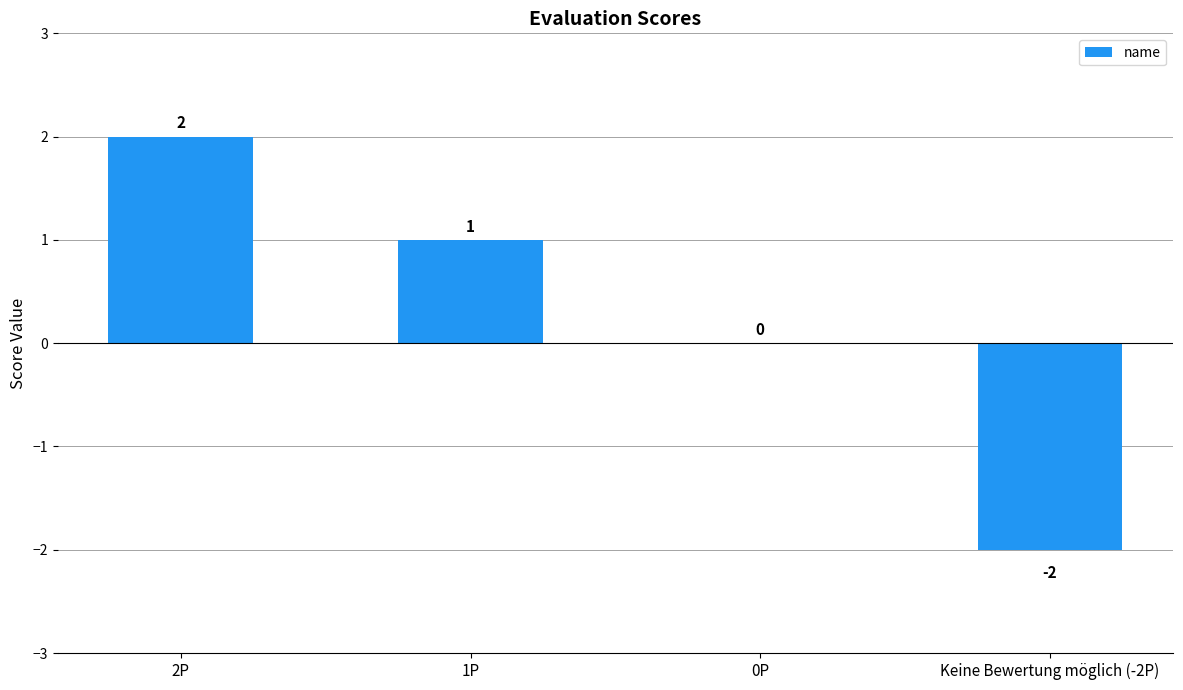

Read the value at 2P.

2